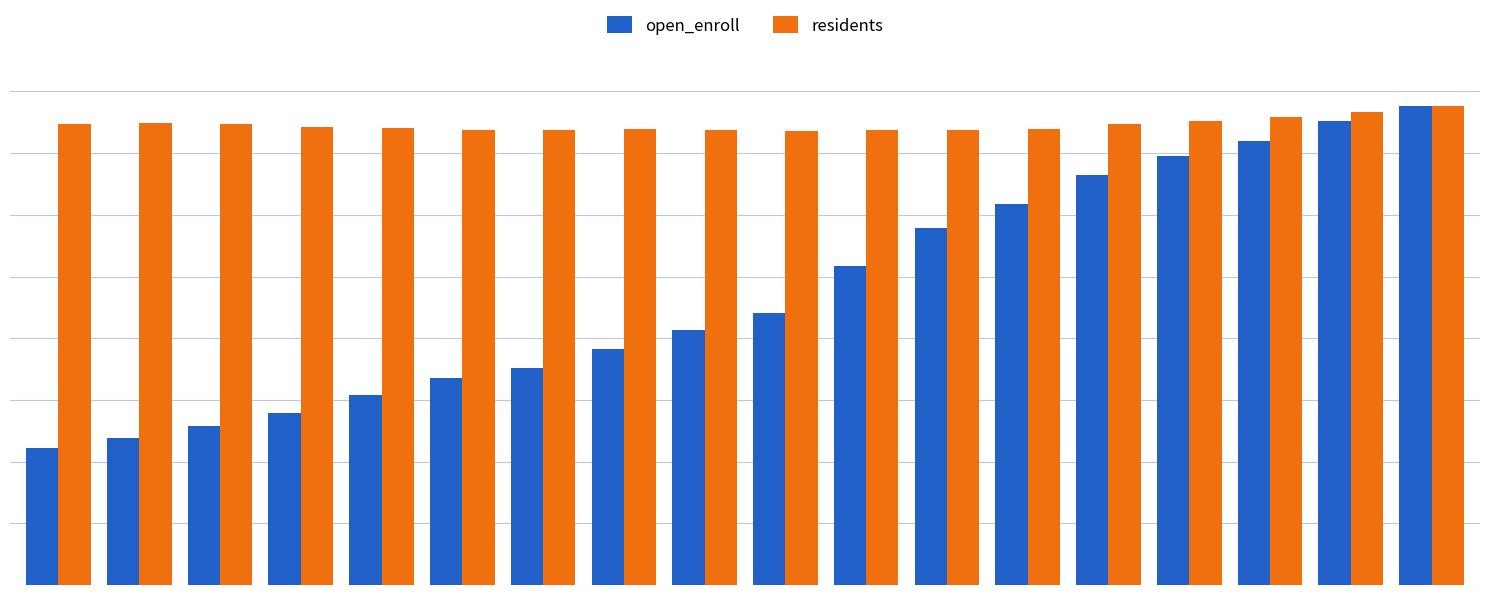

What are all the series names shown in the legend?

open_enroll, residents